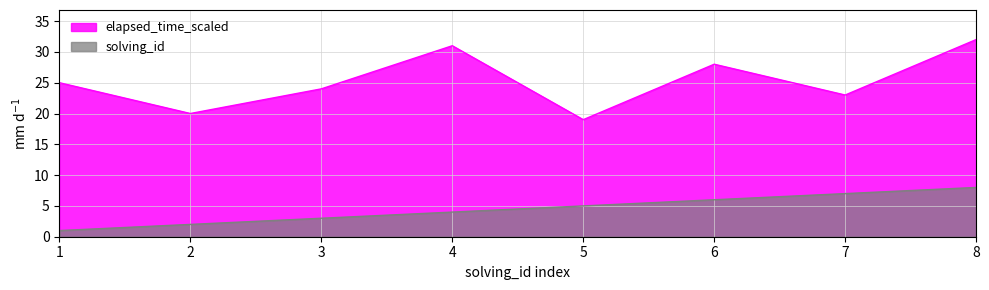

How many lines are shown in the chart?

2